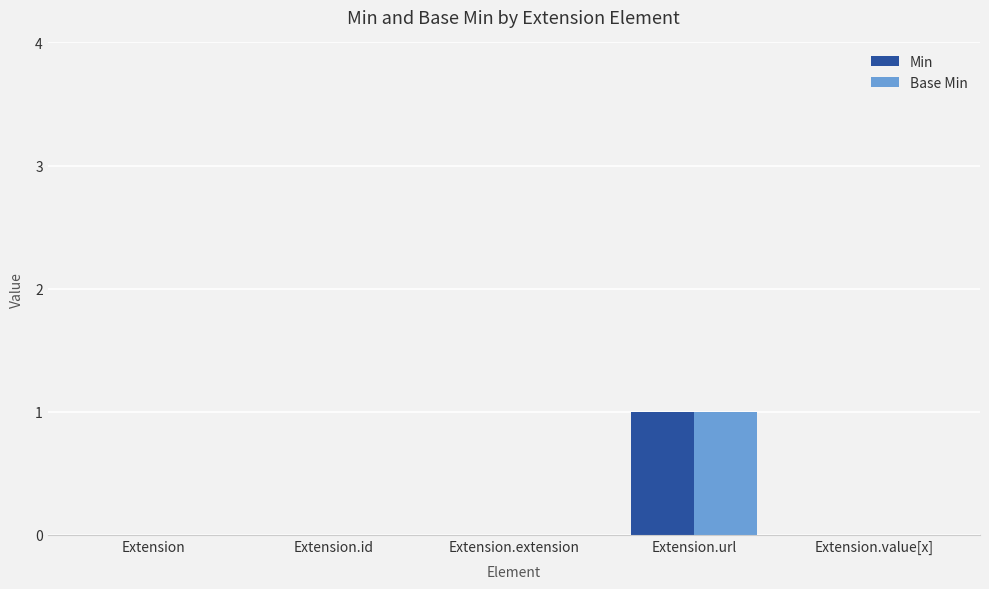

What is the maximum value for Min?

1